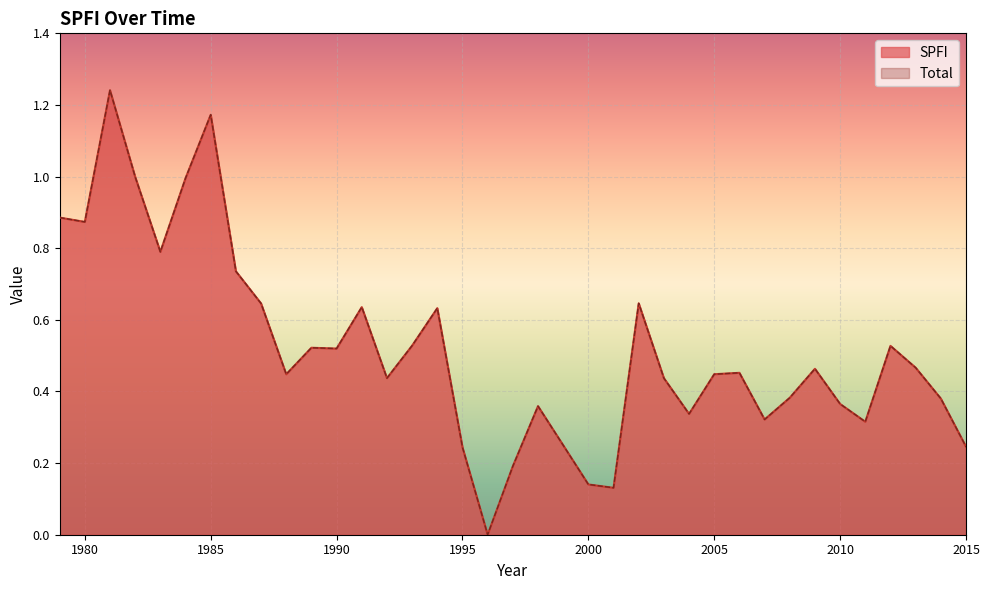

At which category is the sum across all series the highest?

1981